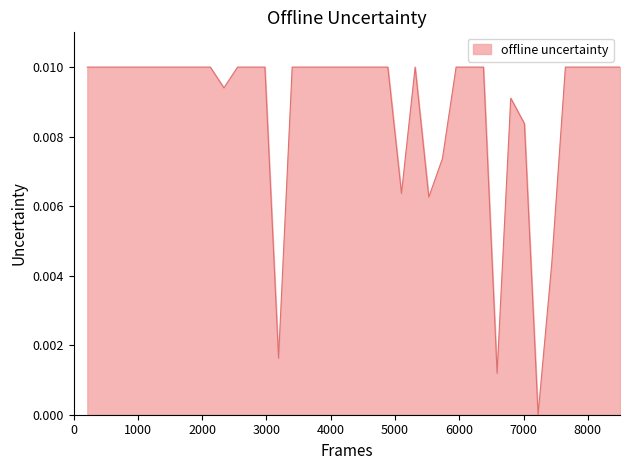

Count the values in the range 0 to 1.

40